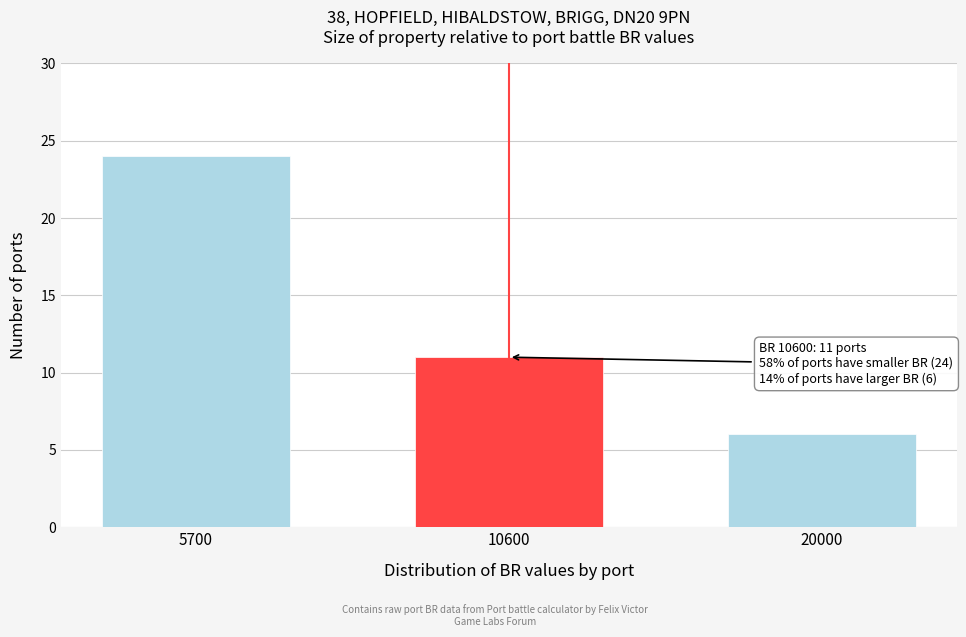

Reading left to right, transcribe all the data shown in this chart.

5700=24	10600=11	20000=6